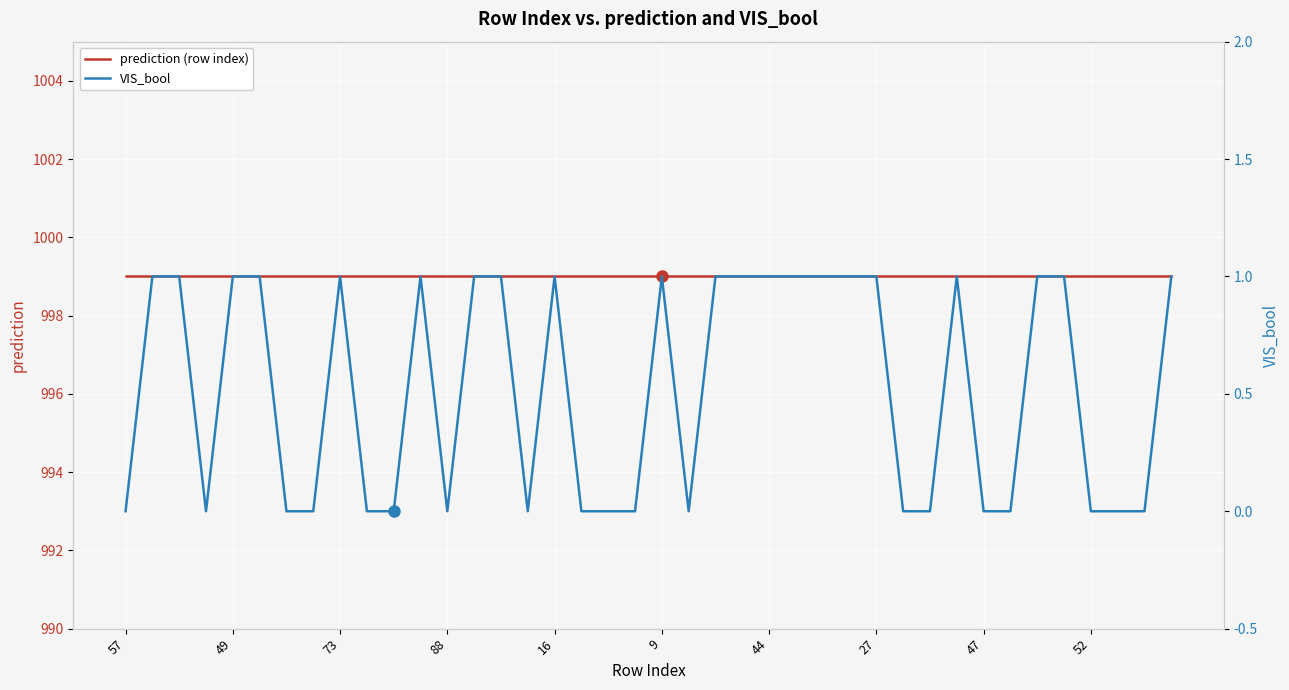

At which category is the sum across all series the highest?

49